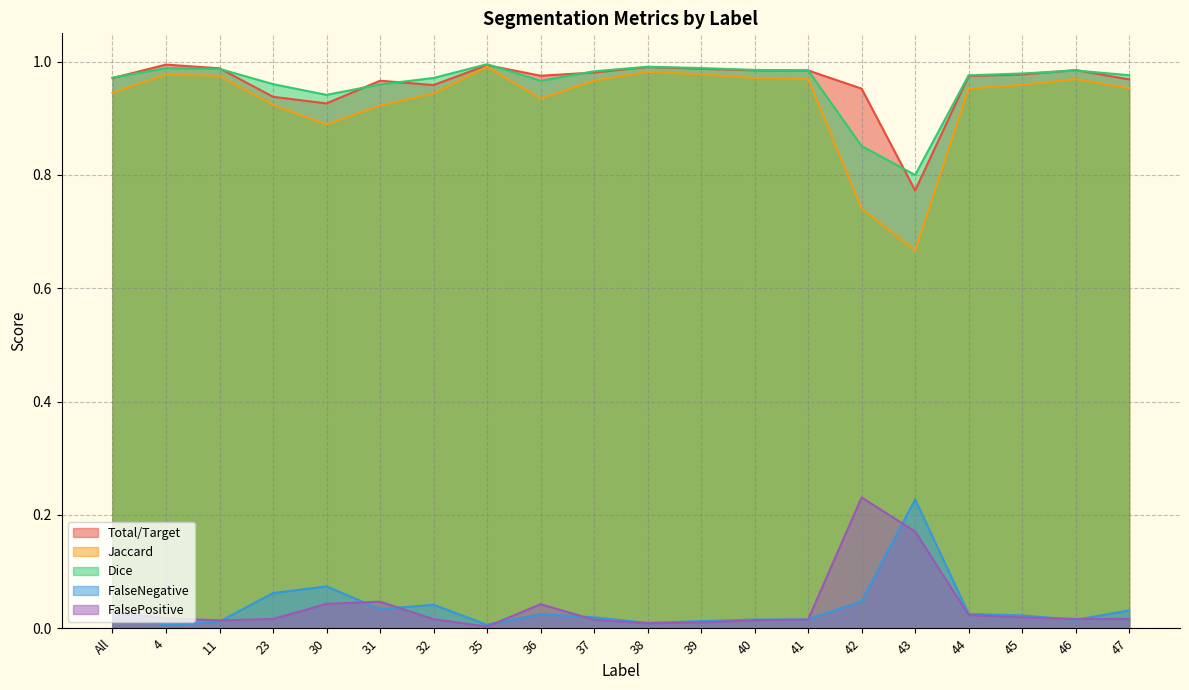

What is the total value across all series at 44?

3.0